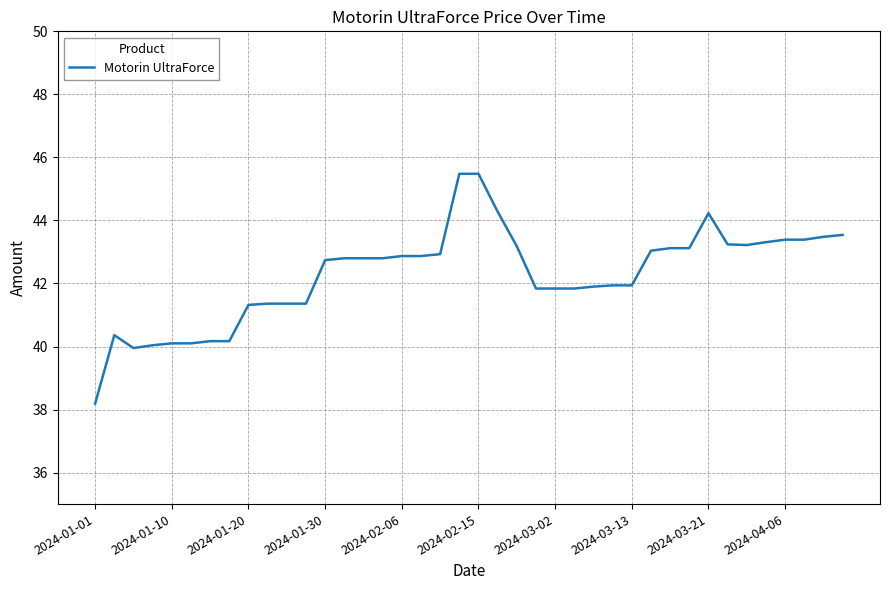

What is the greatest value displayed?

45.5